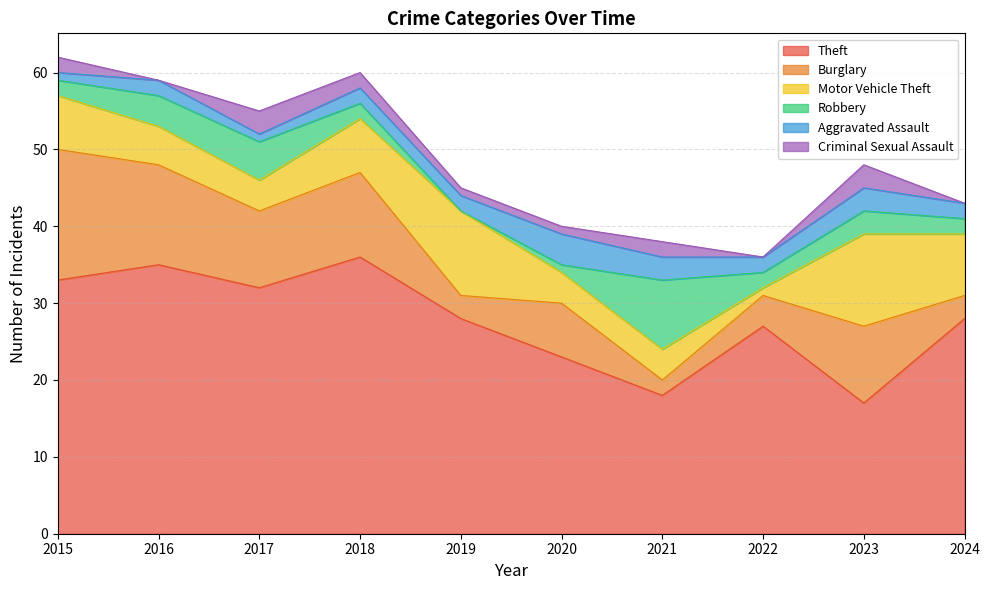

Which series ends up on top after the final intersection of Robbery and Aggravated Assault?

Robbery